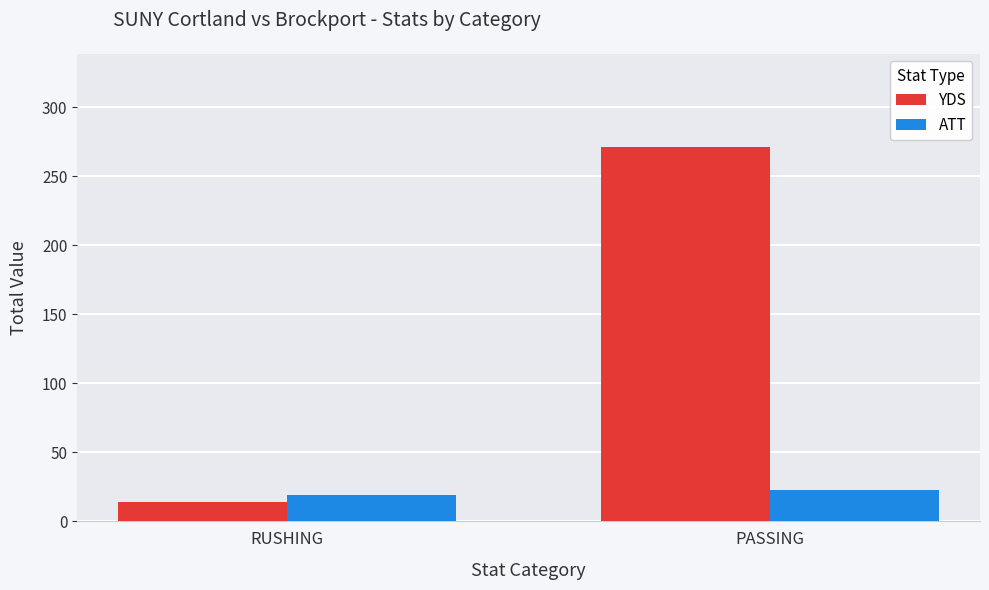

Which series has the largest total across all categories?

YDS